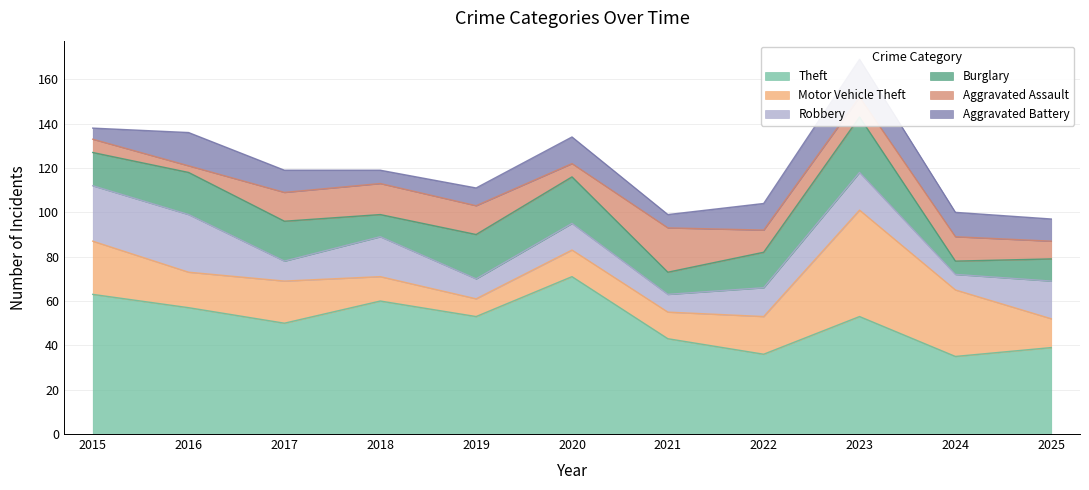

What is the minimum value shown in the chart?

3